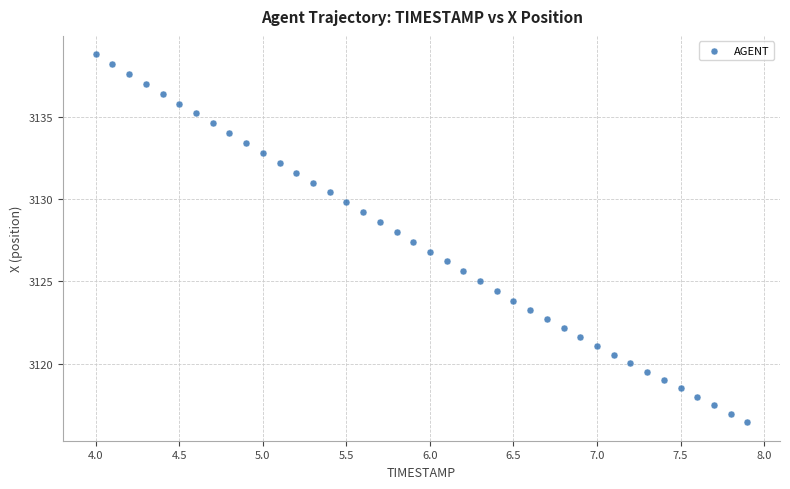

What is the range of X values (max minus min)?

3.9